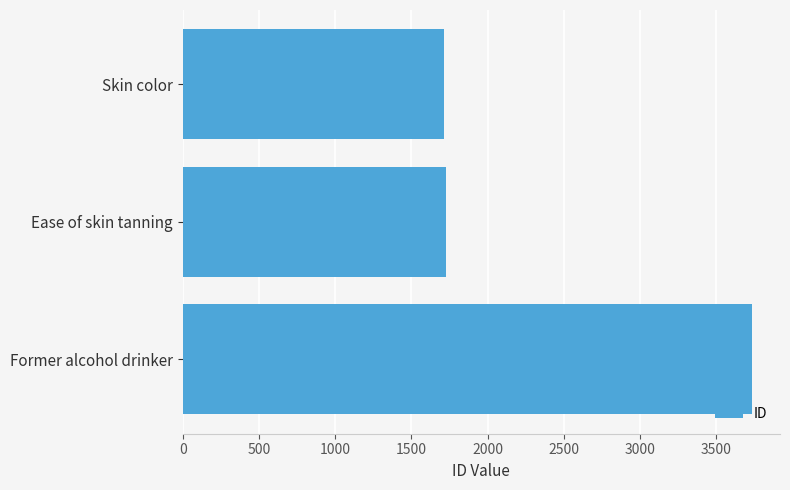

What is the difference between the maximum and minimum values?

2014